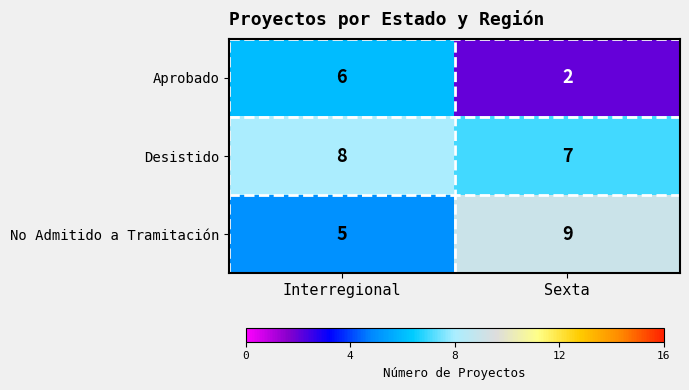

At which category does the chart reach its peak across all series?

Sexta